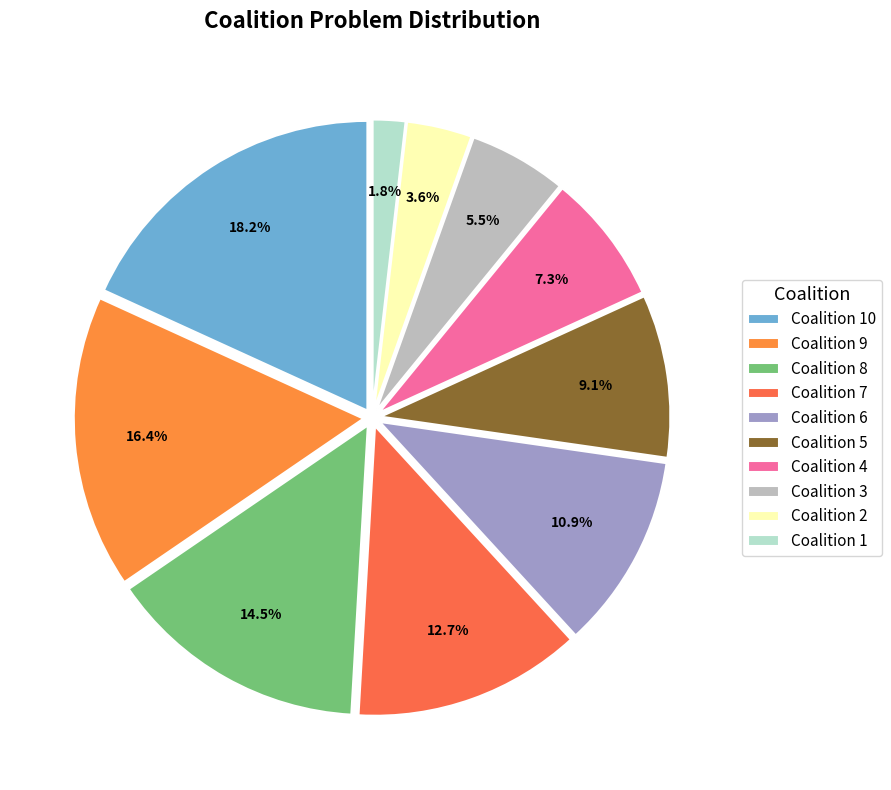

Rank the categories by value from lowest to highest.

Coalition 1, Coalition 2, Coalition 3, Coalition 4, Coalition 5, Coalition 6, Coalition 7, Coalition 8, Coalition 9, Coalition 10